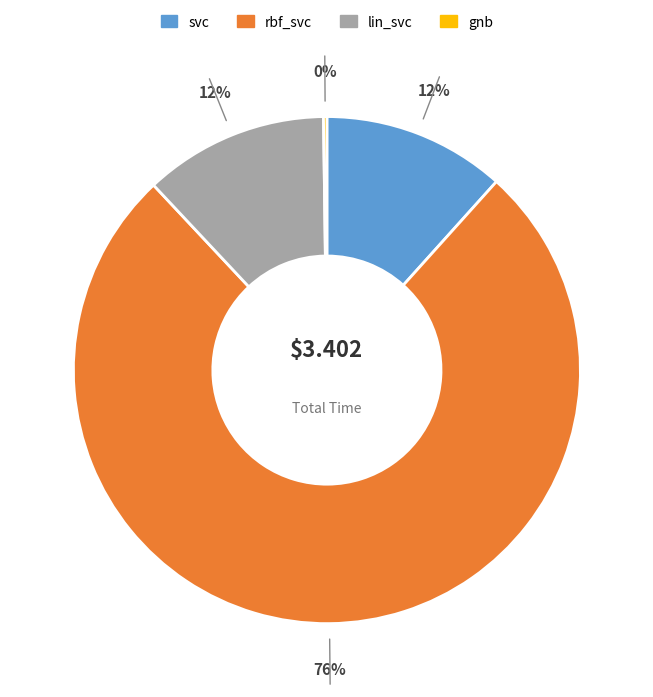

Do svc and rbf_svc together represent more than half of the pie?

Yes